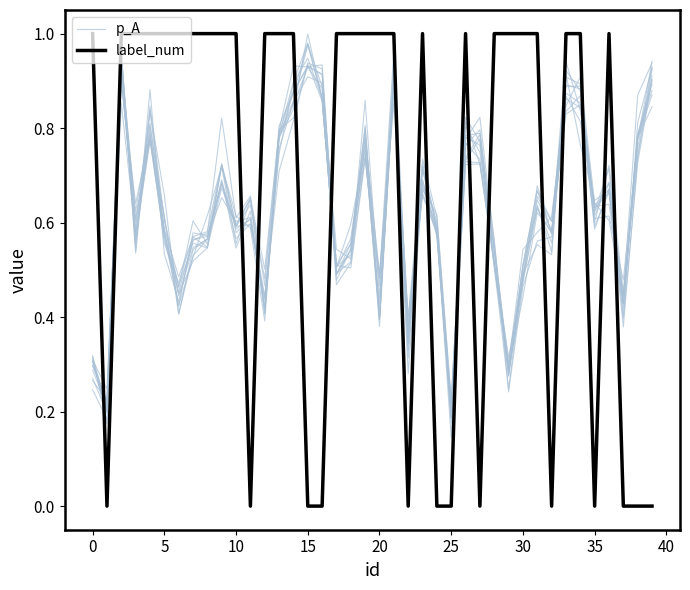

What is the label of the 26th point from the left?

25